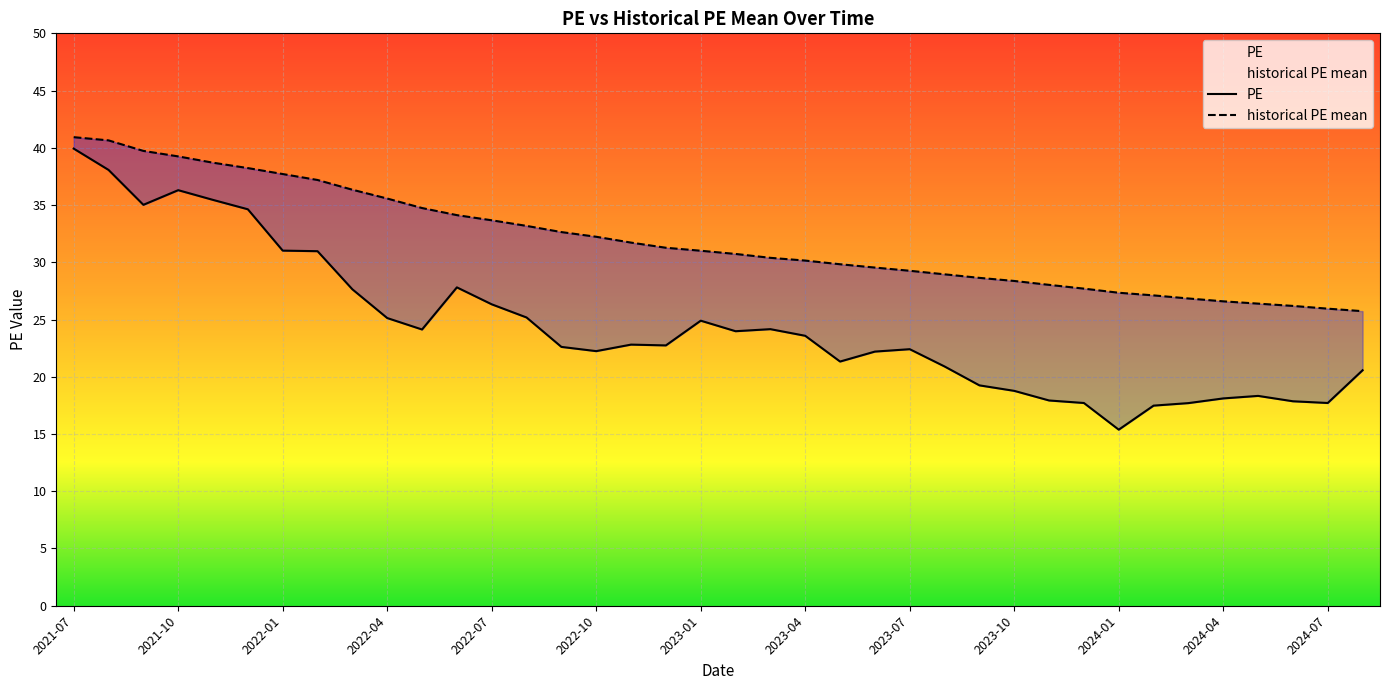

Reading right to left, list all the values displayed in this chart.

PE: 2024-08=20.6	2024-07=17.7	2024-06=17.9	2024-05=18.3	2024-04=18.1	2024-03=17.7	2024-02=17.5	2024-01=15.4	2023-12=17.7	2023-11=17.9	2023-10=18.8	2023-09=19.2	2023-08=20.9	2023-07=22.4	2023-06=22.2	2023-05=21.3	2023-04=23.6	2023-03=24.2	2023-02=24.0	2023-01=24.9	2022-12=22.7	2022-11=22.8	2022-10=22.2	2022-09=22.6	2022-08=25.2	2022-07=26.3	2022-06=27.8	2022-05=24.1	2022-04=25.1	2022-03=27.6	2022-02=31.0	2022-01=31.0	2021-12=34.6	2021-11=35.5	2021-10=36.3	2021-09=35.0	2021-08=38.1	2021-07=39.9
historical PE mean: 2024-08=25.7	2024-07=25.9	2024-06=26.2	2024-05=26.4	2024-04=26.6	2024-03=26.8	2024-02=27.1	2024-01=27.3	2023-12=27.7	2023-11=28.0	2023-10=28.4	2023-09=28.6	2023-08=28.9	2023-07=29.3	2023-06=29.5	2023-05=29.8	2023-04=30.1	2023-03=30.4	2023-02=30.7	2023-01=31.0	2022-12=31.3	2022-11=31.7	2022-10=32.2	2022-09=32.6	2022-08=33.2	2022-07=33.7	2022-06=34.1	2022-05=34.7	2022-04=35.6	2022-03=36.3	2022-02=37.2	2022-01=37.7	2021-12=38.2	2021-11=38.7	2021-10=39.2	2021-09=39.7	2021-08=40.6	2021-07=40.9